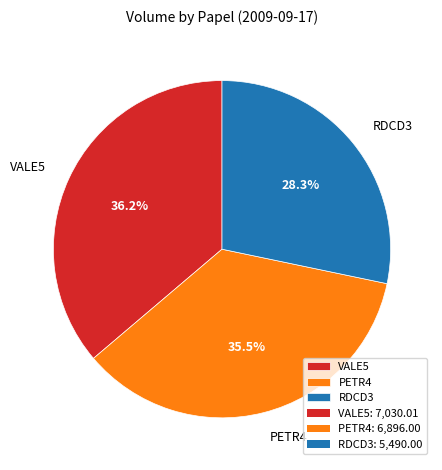

To the nearest percent, what percentage of the pie is RDCD3?

28%